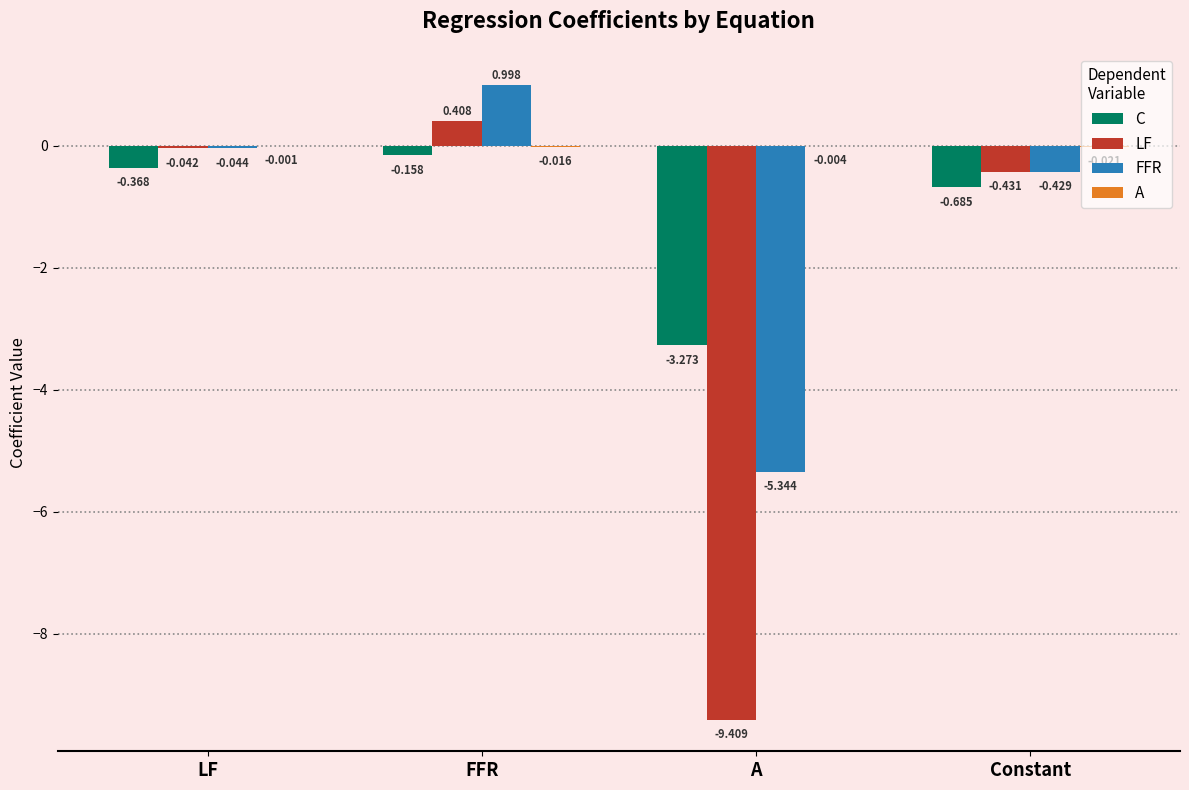

Which label corresponds to the largest value in the chart?

FFR